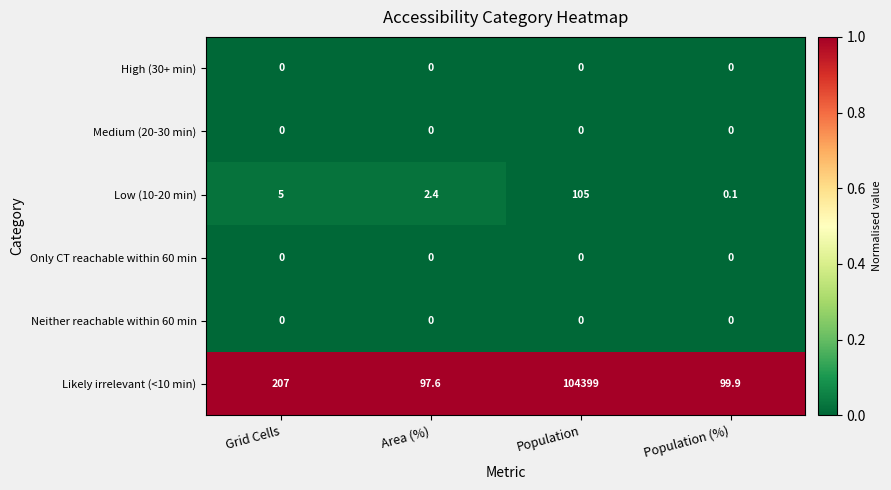

Which series has the largest total across all categories?

Likely irrelevant (<10 min)